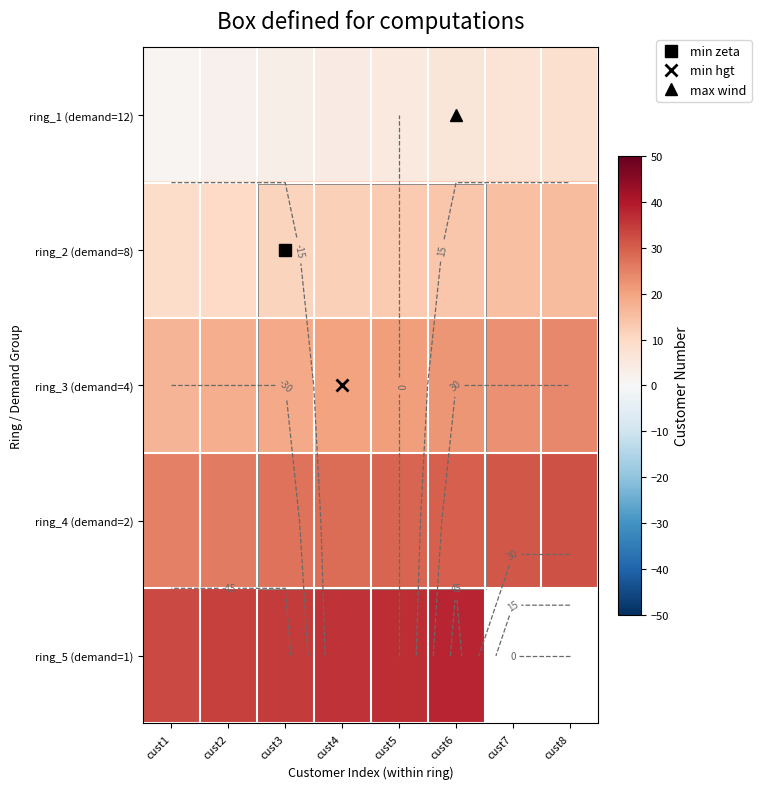

What is the difference between the maximum and minimum values in the ring_4 (demand=2) series?

7.0